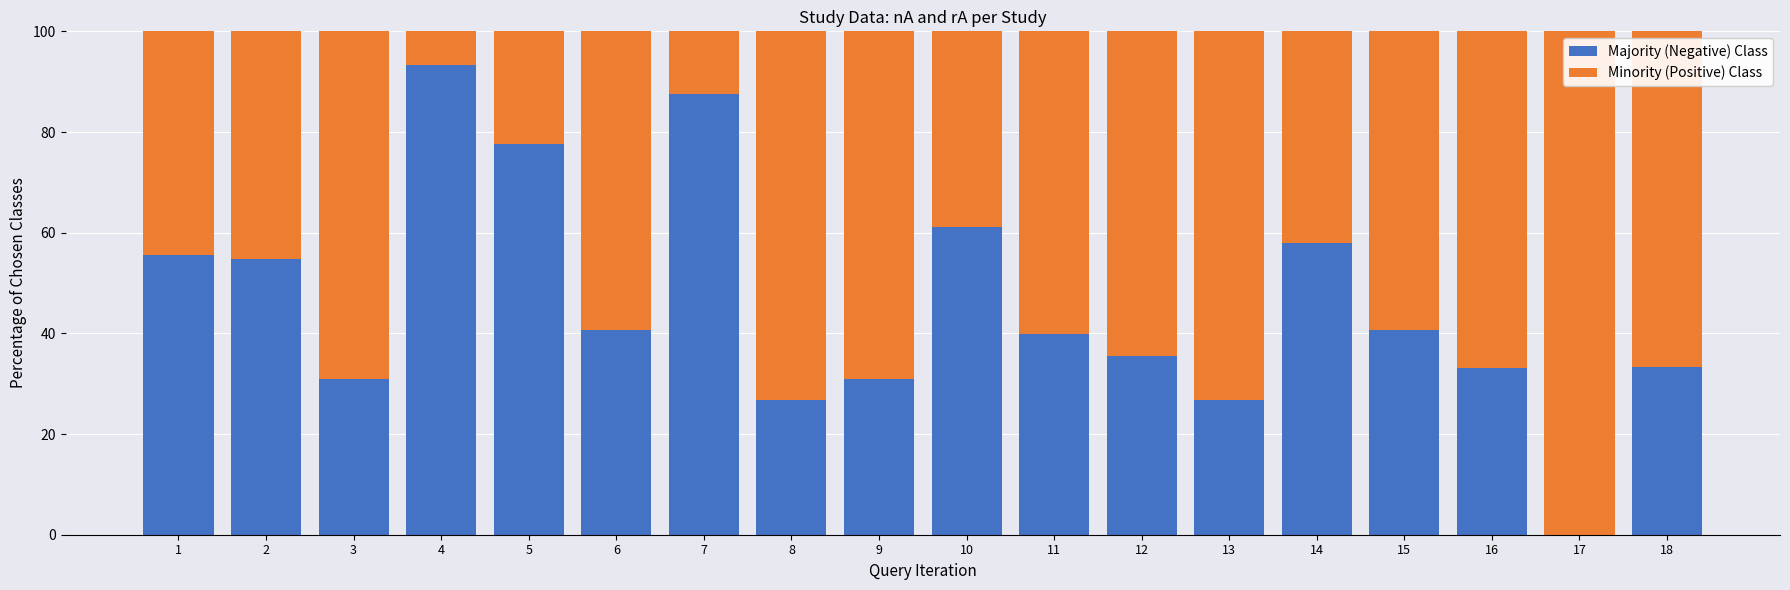

Are the bars grouped side by side (vs. stacked)?

No